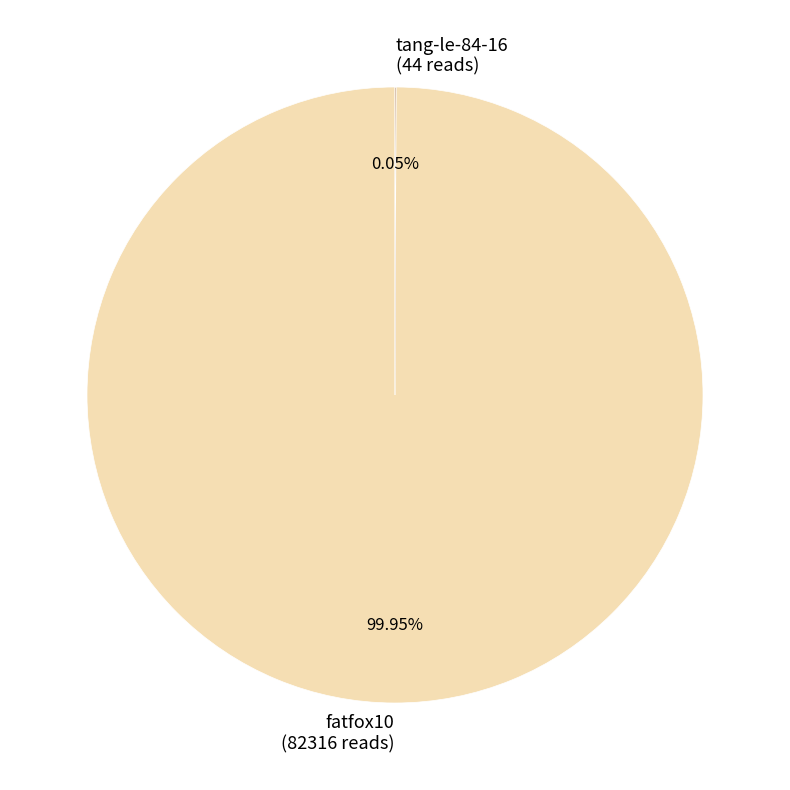

Does fatfox10 (82316 reads) account for over 50% of the chart?

Yes